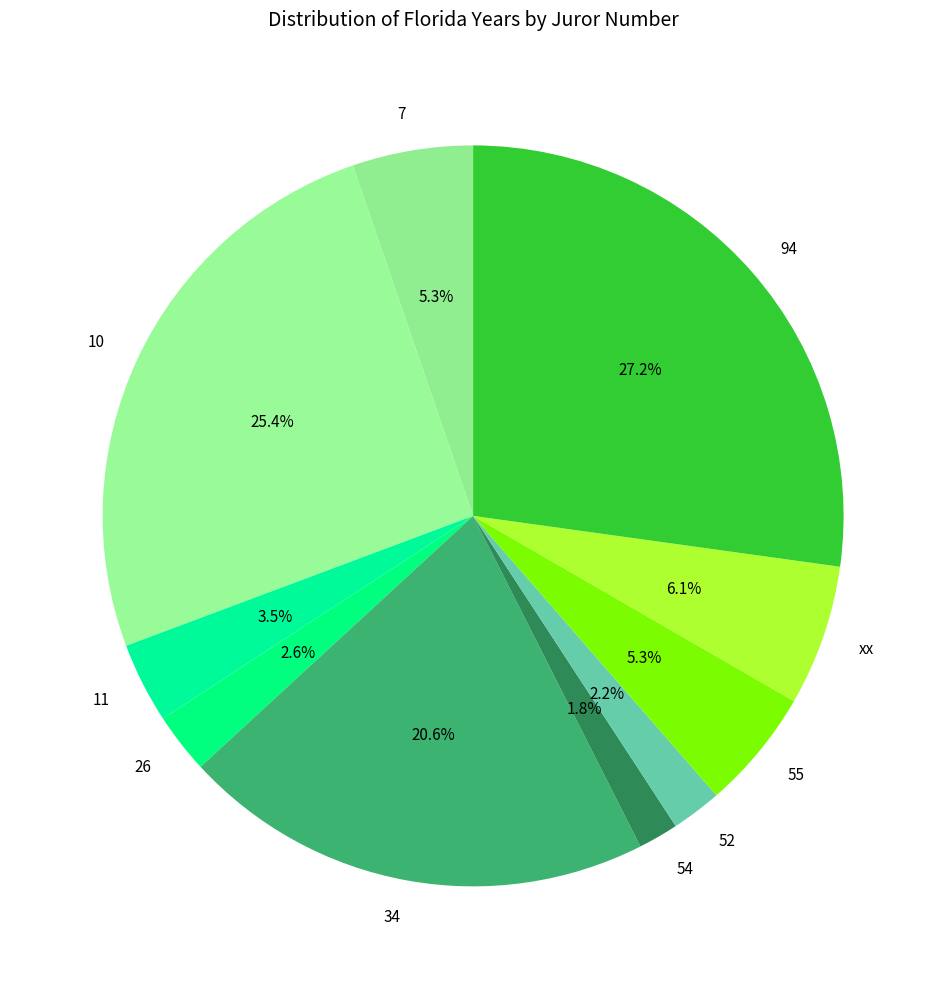

Combined, do 34 and 11 account for over 50%?

No